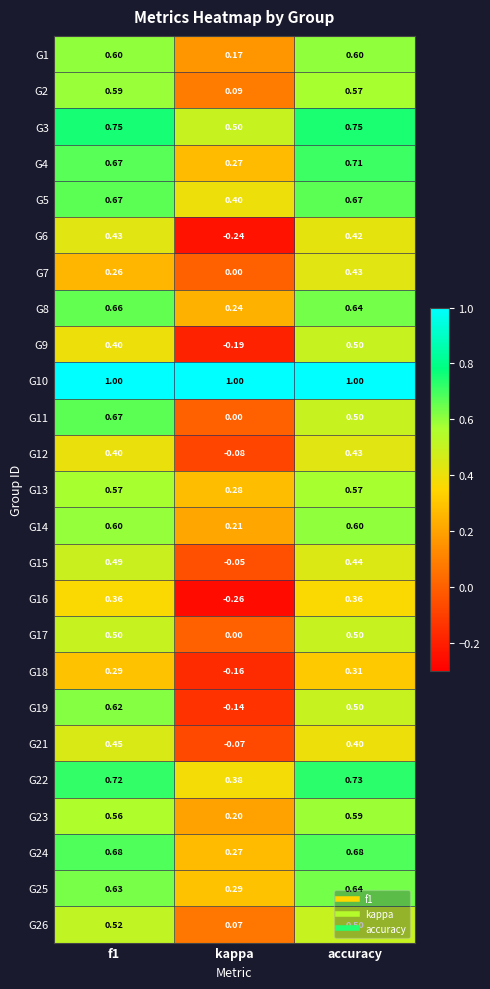

Which category has the highest value in the G18 series?

accuracy